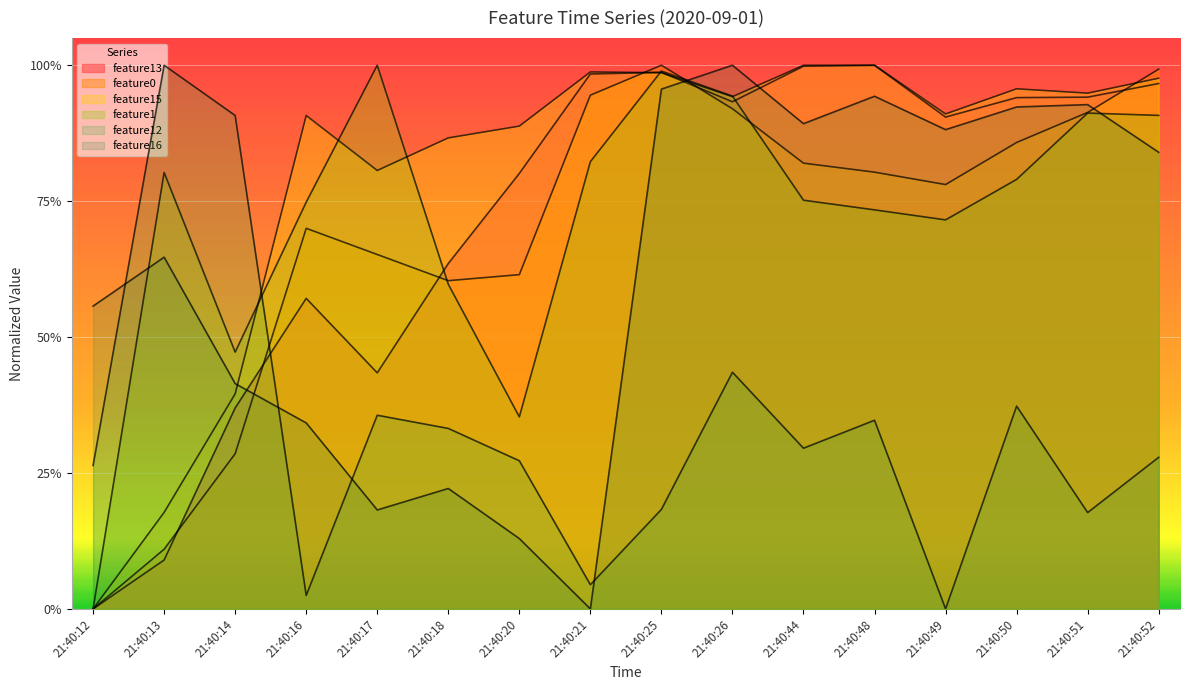

How many data points in feature0 are above 0?

15